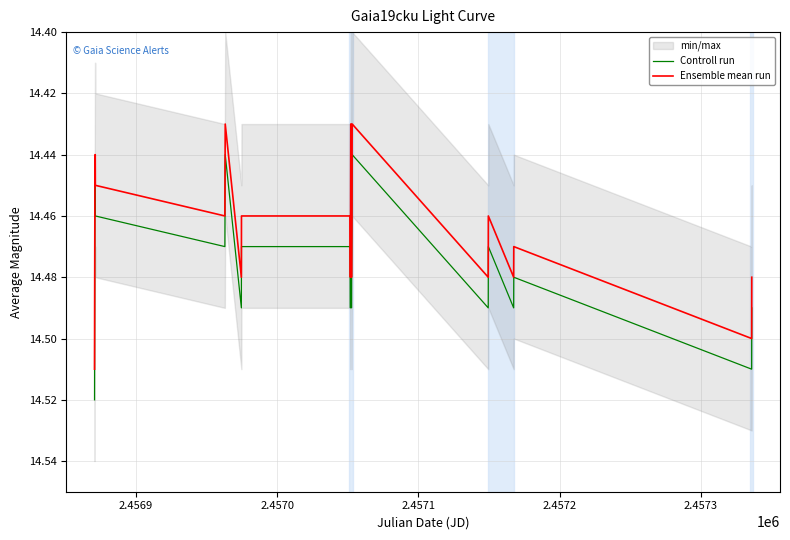

True or false: Controll run and Ensemble mean run intersect in this chart.

False